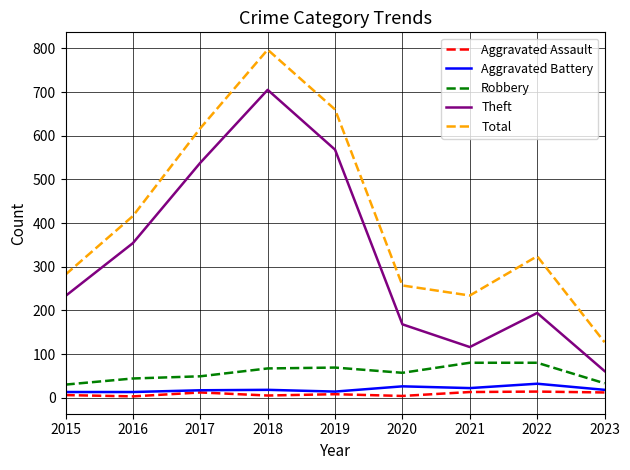

True or false: Aggravated Assault and Total intersect in this chart.

False